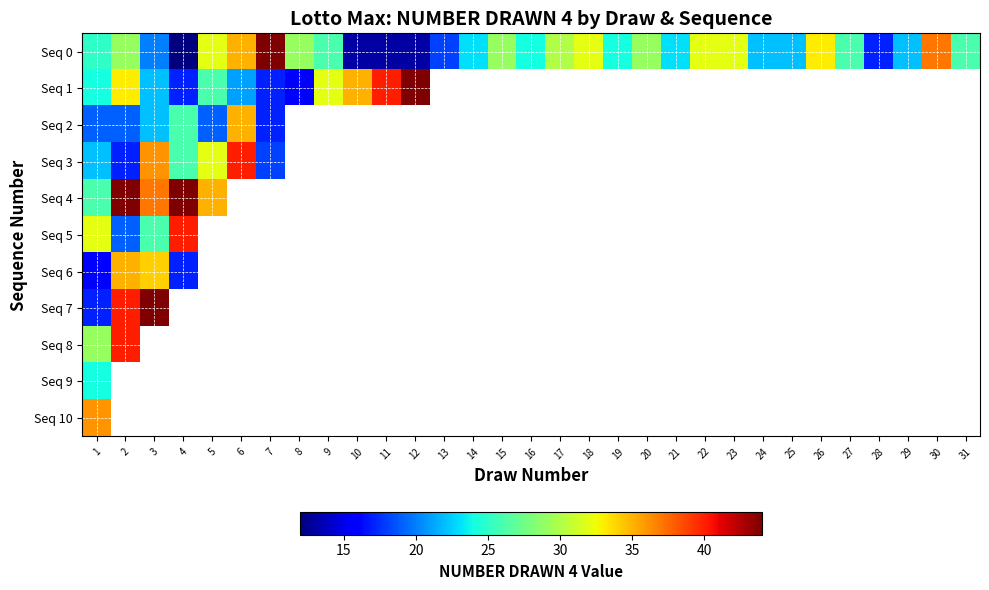

Count the number of data series in this chart.

11